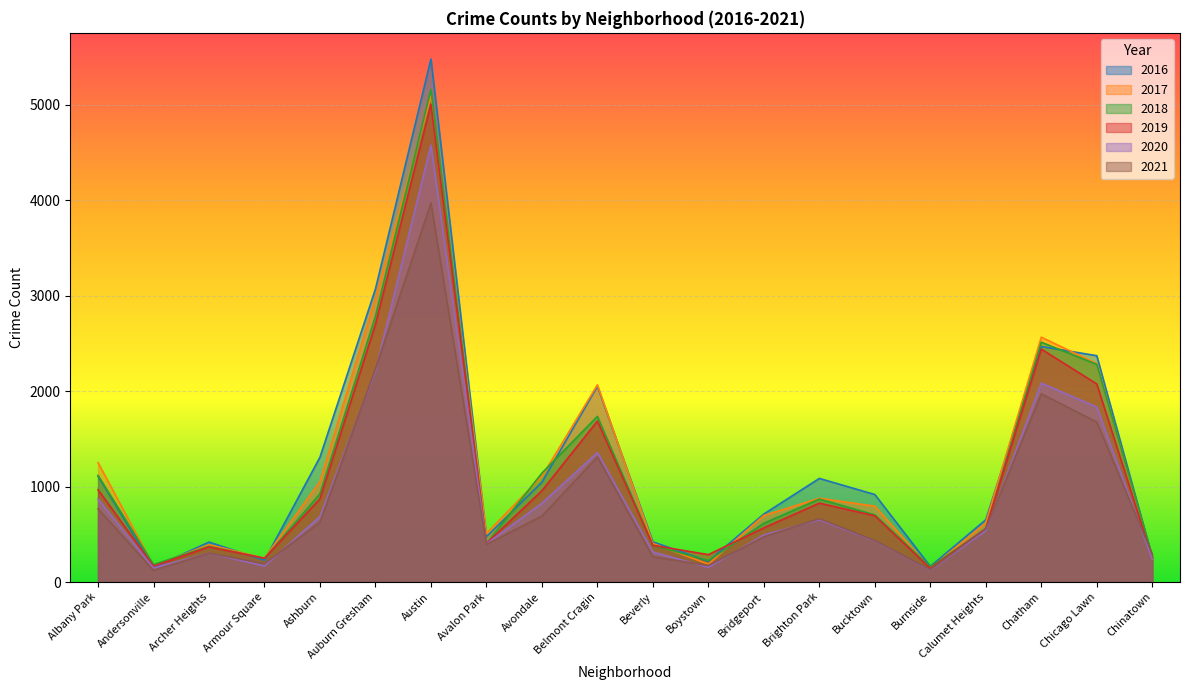

Reading left to right, extract all data points from this chart.

2017: 1251	171	391	251	1053	2973	5095	509	1107	2066	404	188	697	878	795	145	620	2566	2288	253
2019: 968	166	368	249	872	2701	5008	405	957	1687	385	287	568	827	694	142	561	2441	2076	253
2021: 767	123	303	193	627	2236	3972	395	692	1311	265	173	474	665	435	130	559	1973	1676	293
2018: 1117	183	374	248	924	2787	5162	401	1142	1736	386	224	616	869	704	160	554	2513	2281	273
2020: 870	147	303	169	686	2213	4578	400	826	1357	315	154	493	654	431	126	538	2084	1834	239
2016: 1110	151	419	227	1308	3071	5481	475	1046	2053	421	219	713	1086	917	164	653	2468	2372	262